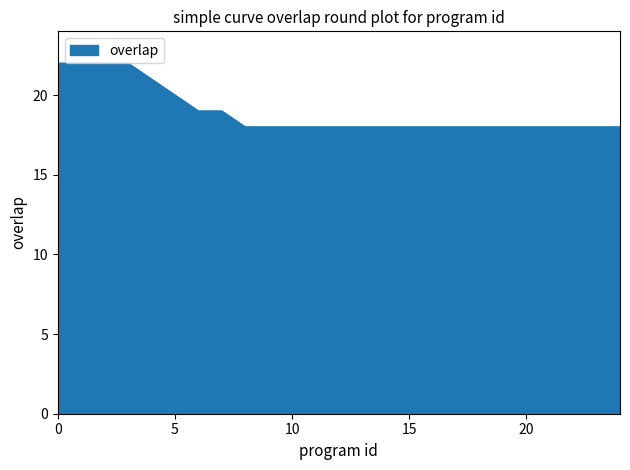

What is the minimum value shown in the chart?

18